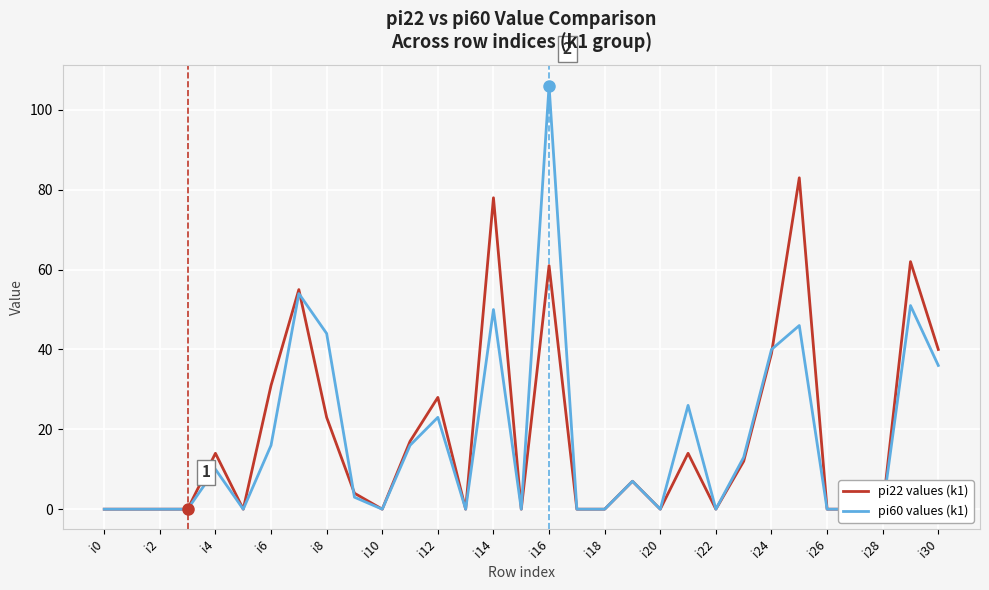

Count the number of categories in the chart.

31